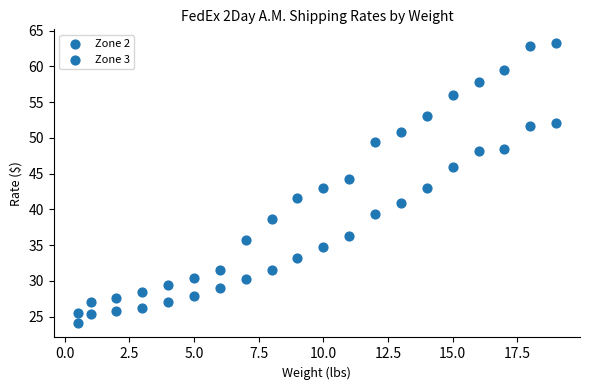

How many data points are displayed?

40